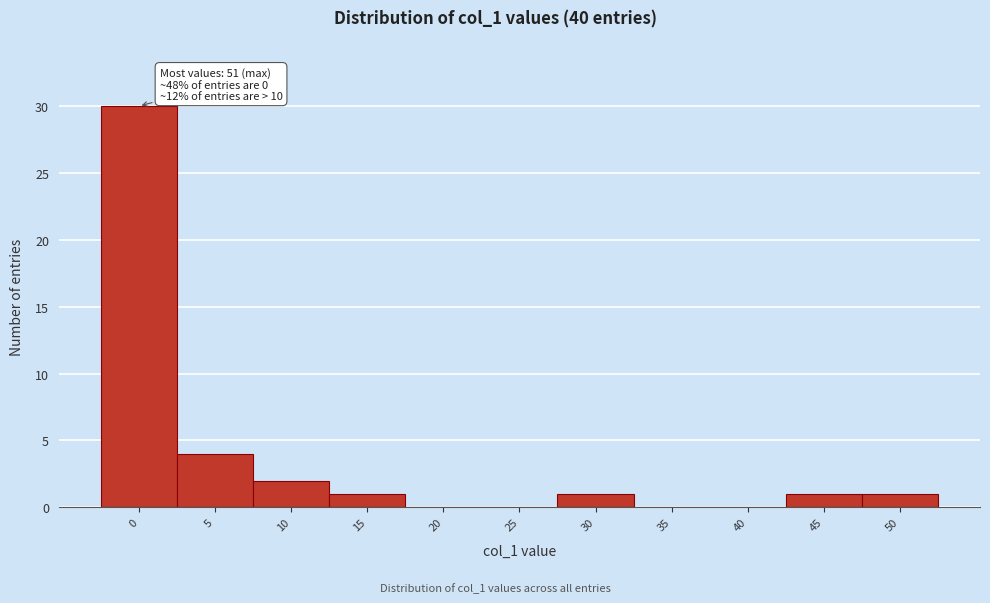

Reading left to right, transcribe all the data shown in this chart.

0=30	5=4	10=2	15=1	20=0	25=0	30=1	35=0	40=0	45=1	50=1